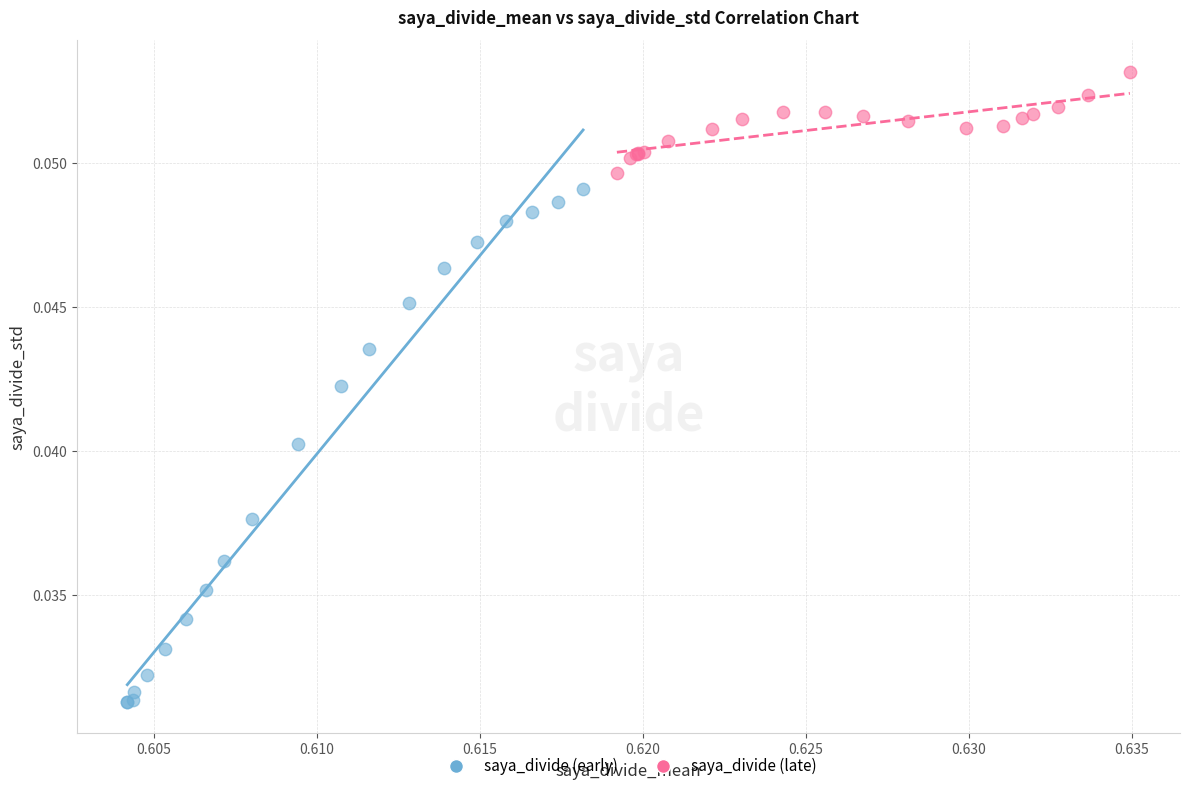

Which series contains the highest Y value?

saya_divide (late)